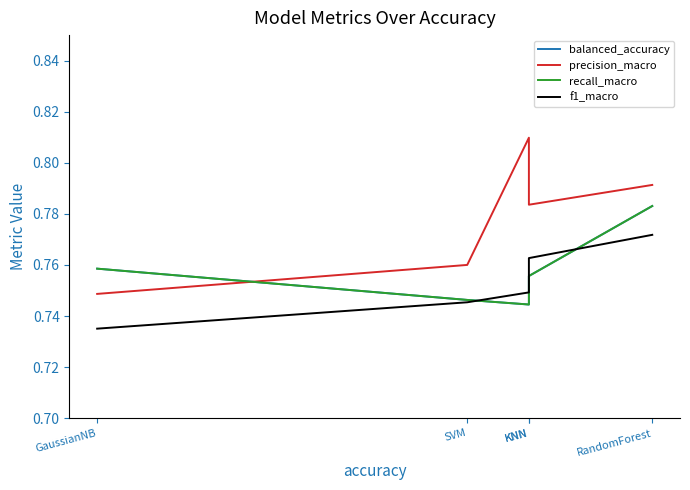

Does the chart have visible grid lines?

No